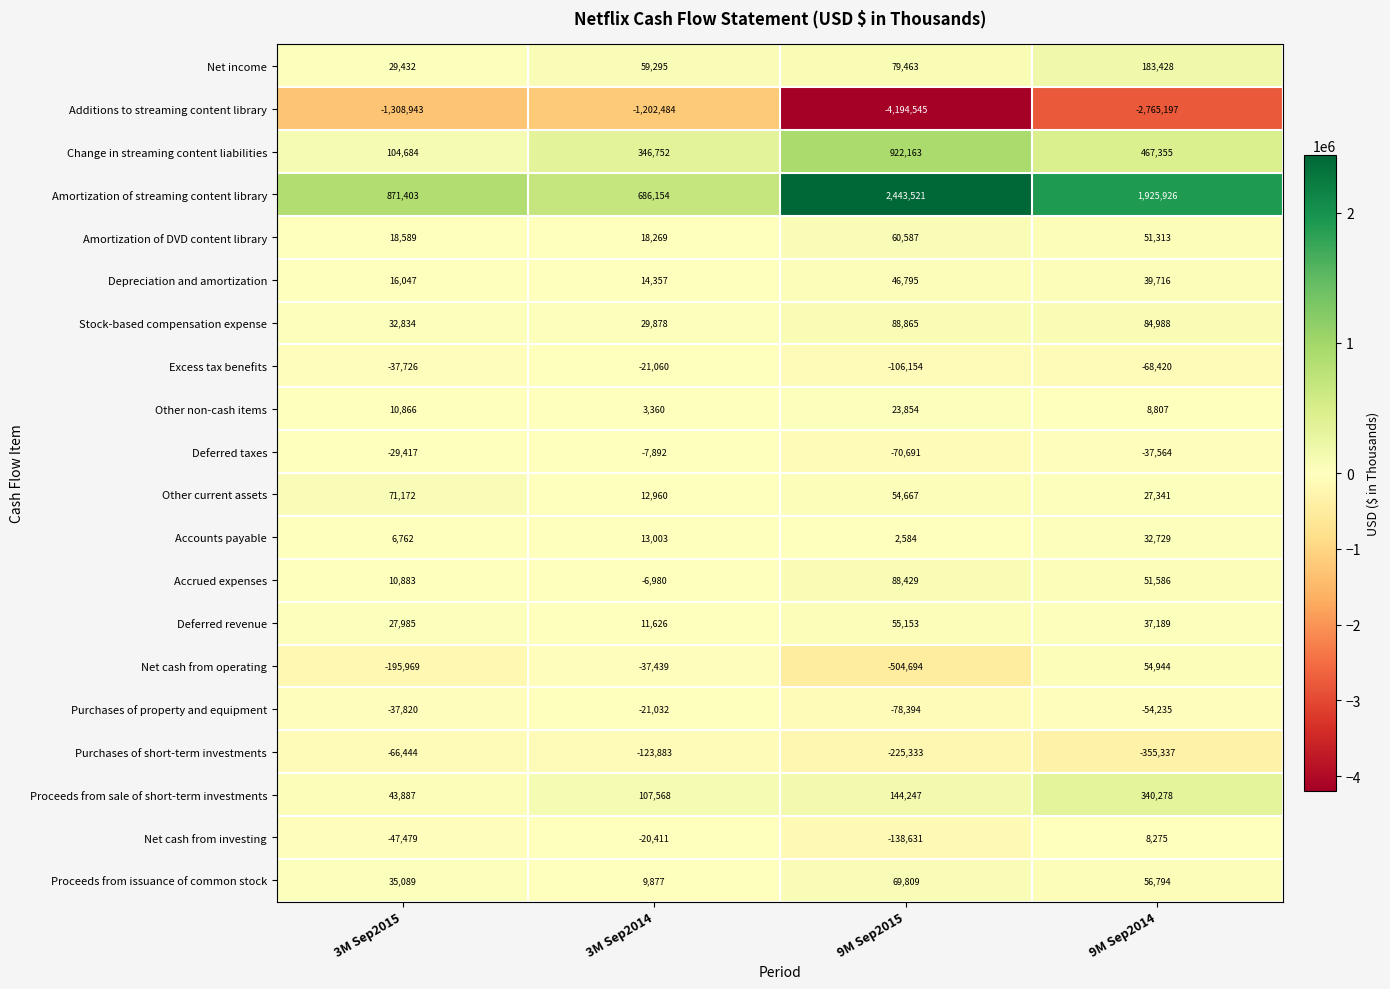

Which category has the lowest value across all series?

9M Sep2015